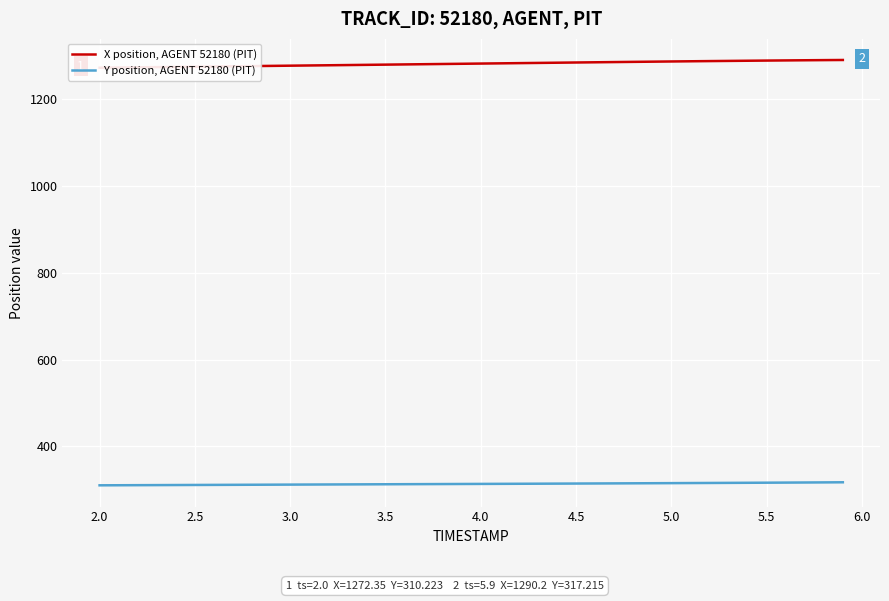

True or false: X position, AGENT 52180 (PIT) and Y position, AGENT 52180 (PIT) intersect in this chart.

False